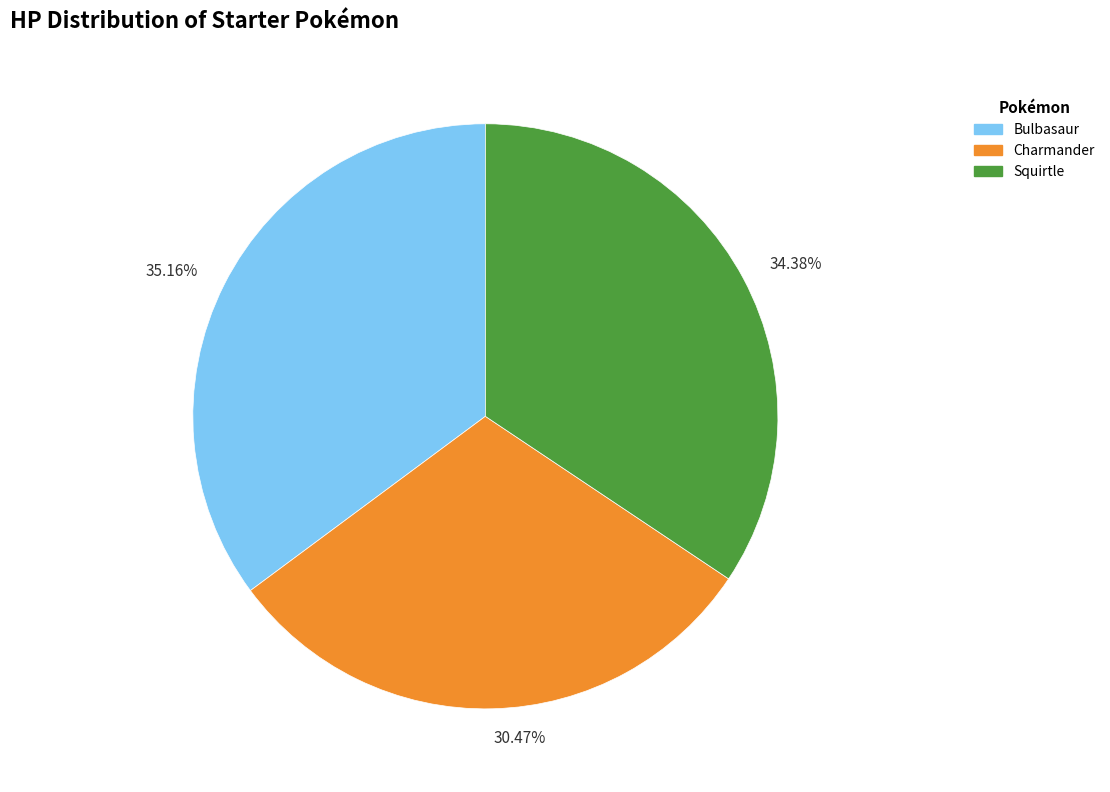

Do 34.38% and 35.16% together represent more than half of the pie?

Yes